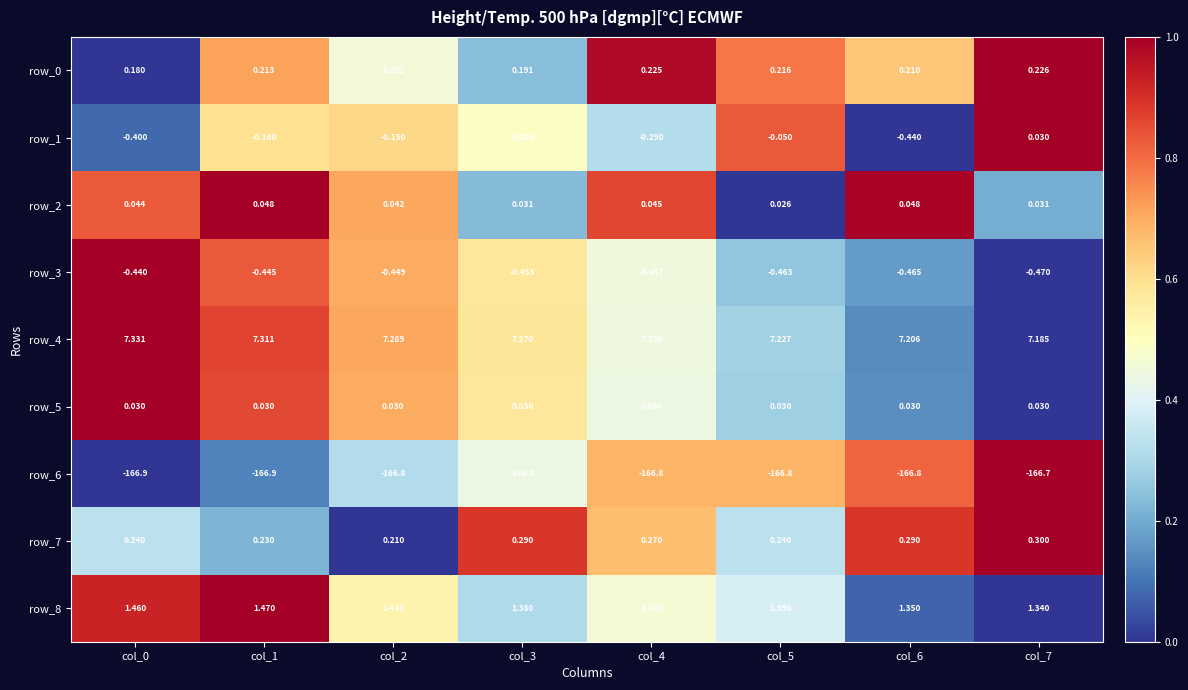

Is the value of row_4 at col_6 greater than the value of row_0 at col_1?

Yes